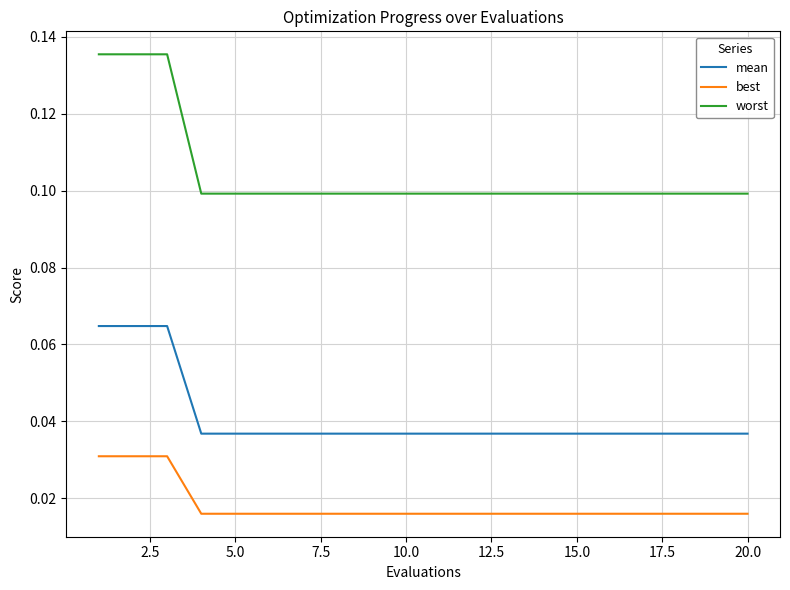

True or false: worst and mean cross at least once.

False